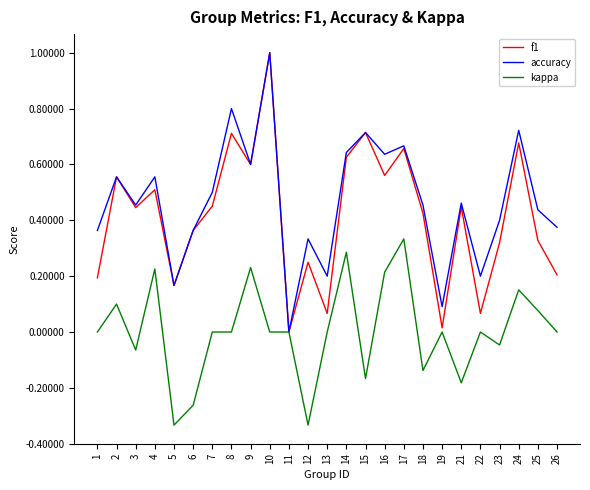

Rank the series at 13 from lowest to highest value.

kappa, f1, accuracy